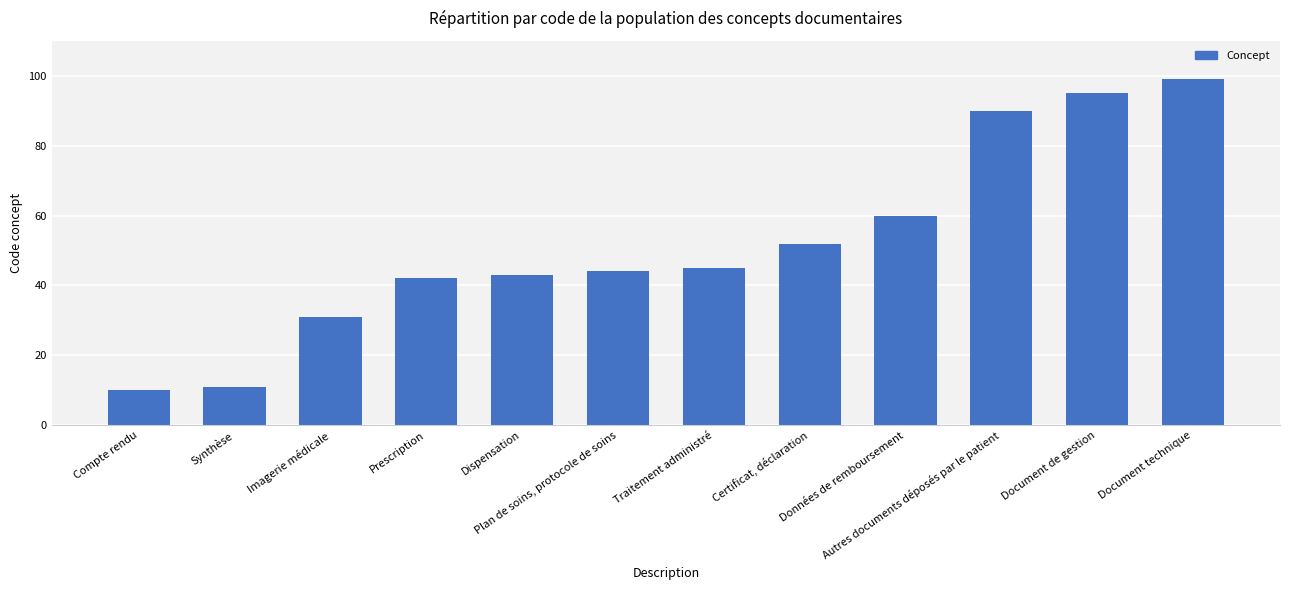

What is the change in value from Compte rendu to Document technique?

+89